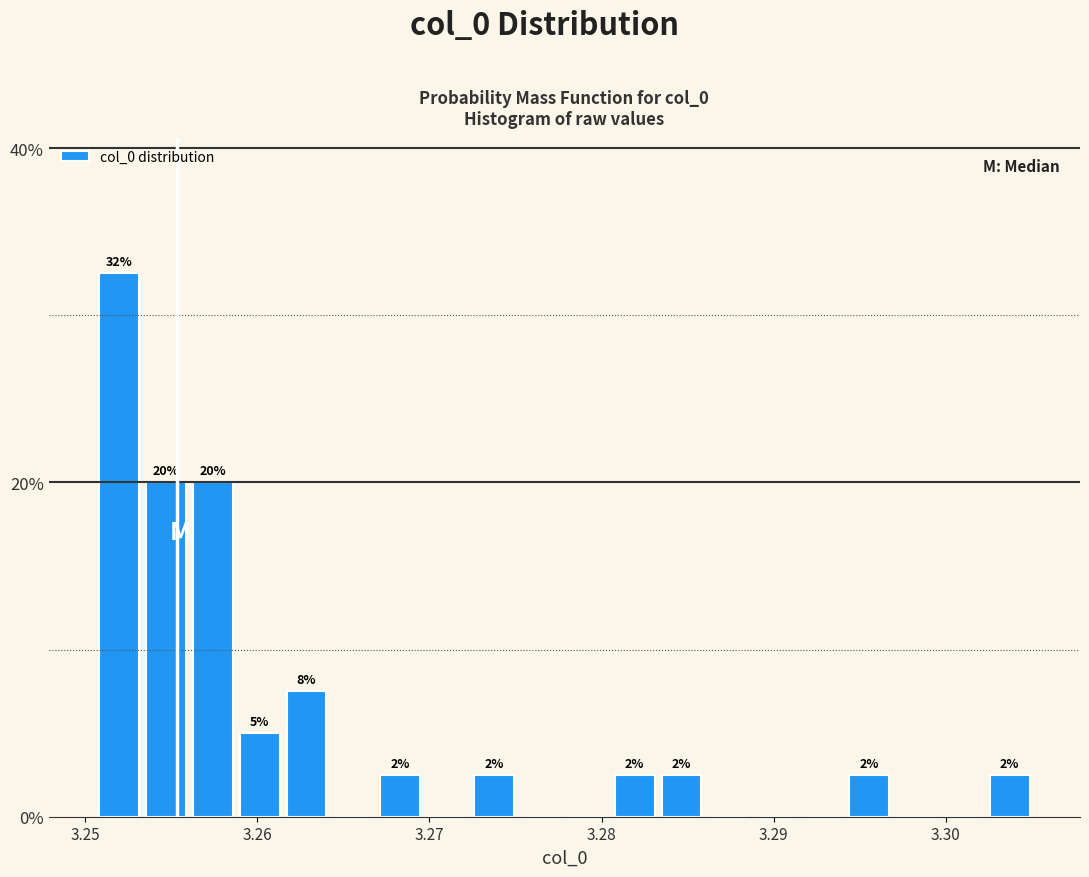

Around what value on the x-axis is the tallest bar? Give the approximate position of its centre, as read against the axis.

3.252